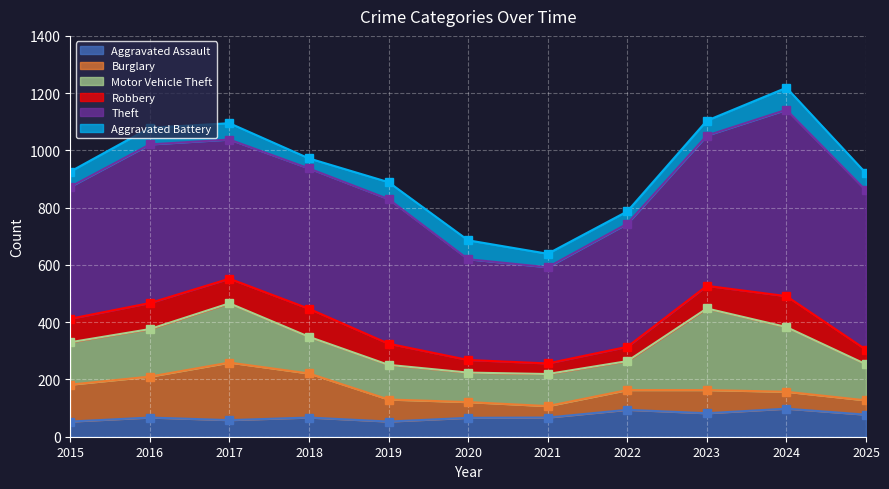

At which category is the sum across all series the highest?

2024